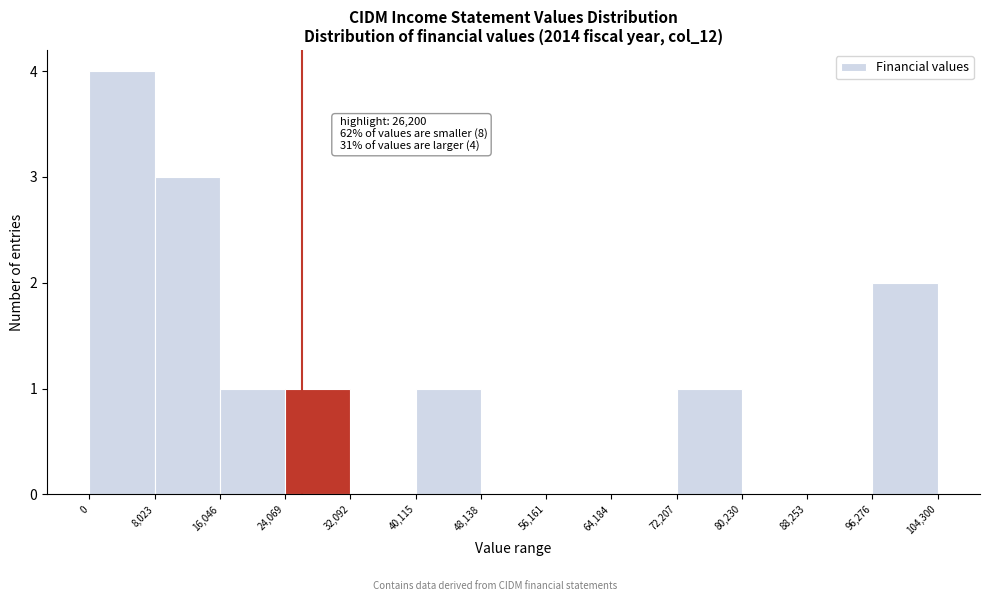

Which range on the x-axis has the tallest bar?

0 to 8,023